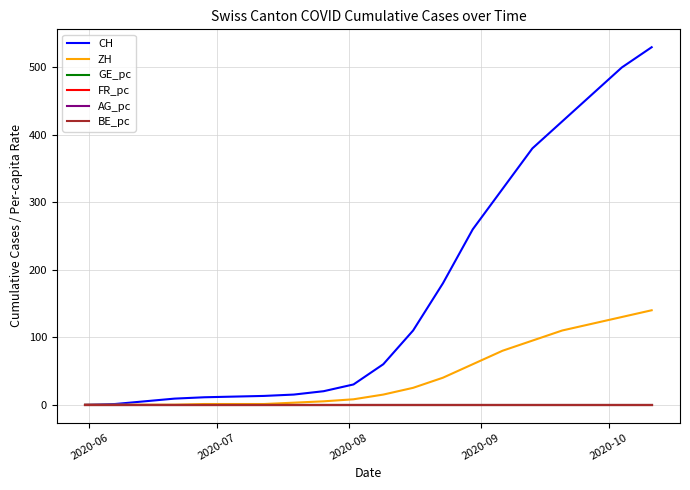

Which series has the largest total across all categories?

CH